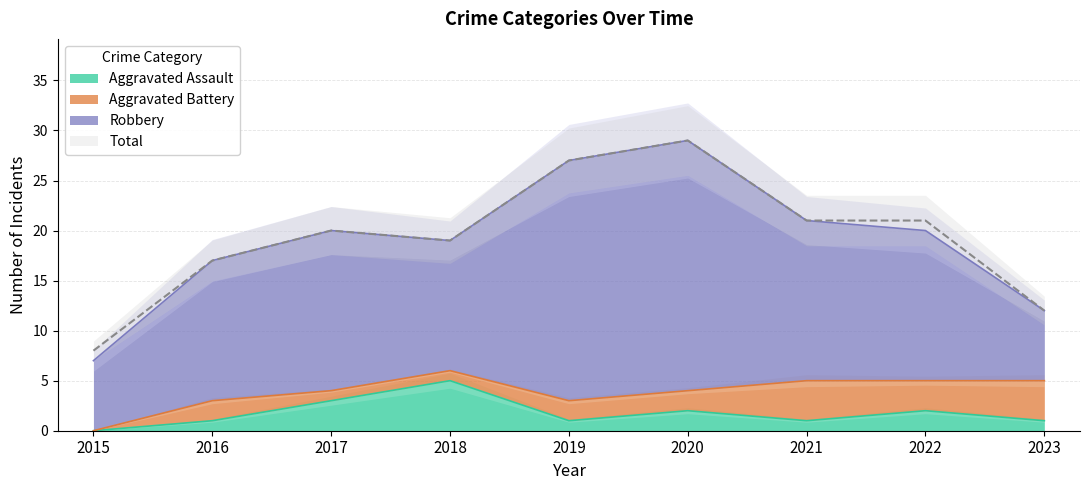

How many values in the Total series exceed 20?

4